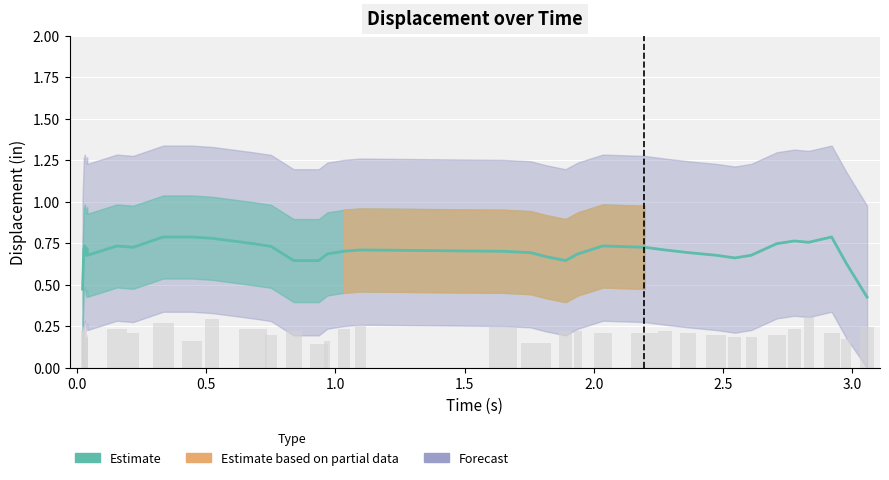

Does the chart contain any negative values?

No